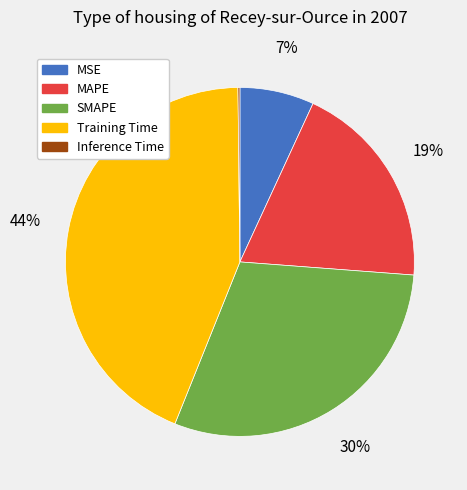

What percentage is the MSE slice, to the nearest percent?

7%